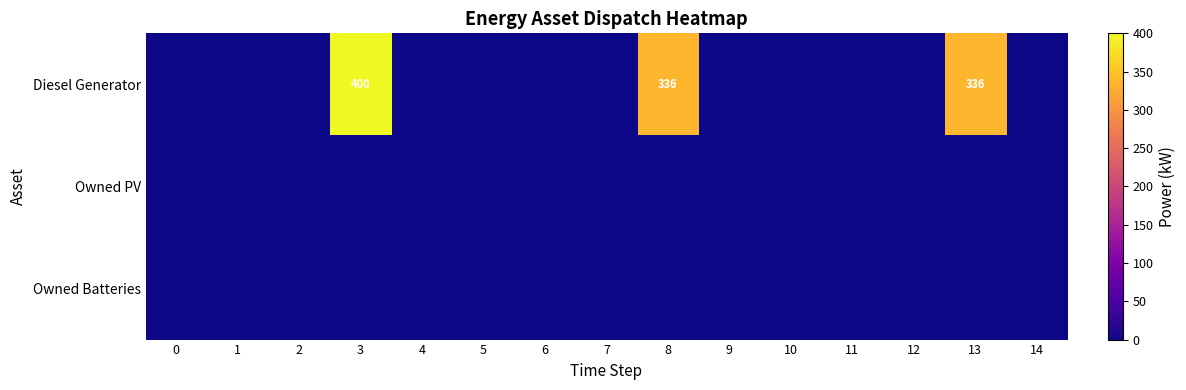

The value of Diesel Generator at 8 is 336. True or false?

True